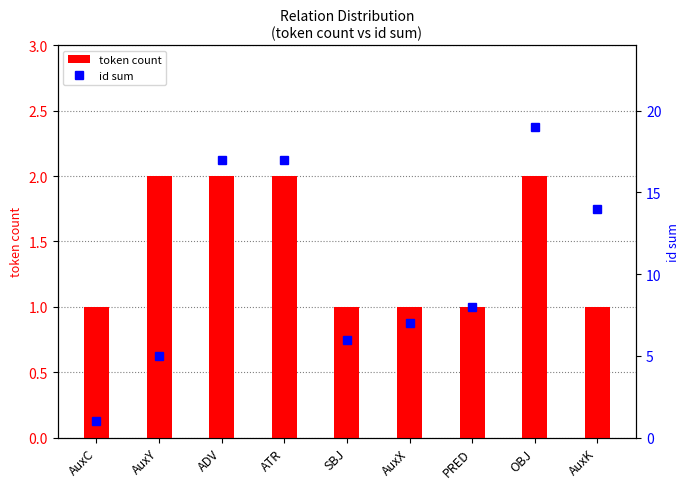

What is the label of the 4th bar from the right?

AuxX